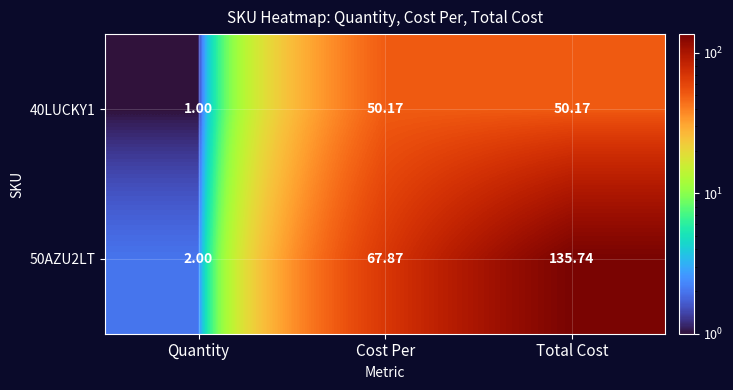

Where does the 40LUCKY1 series first go above 50?

Cost Per